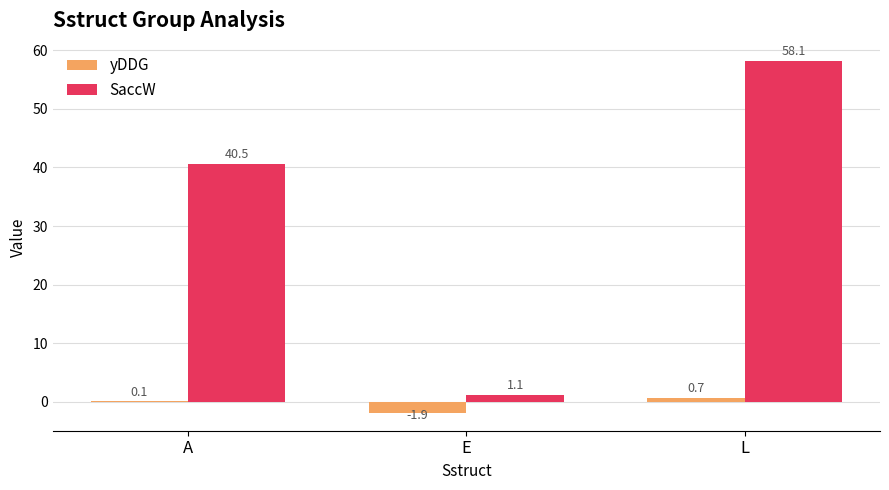

What are all the series names shown in the legend?

yDDG, SaccW